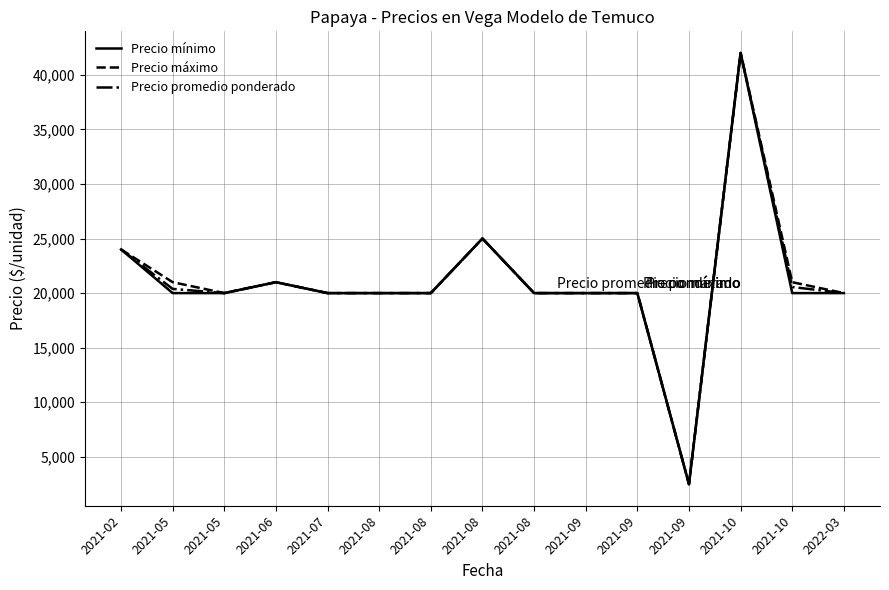

What is the minimum value shown in the chart?

2500